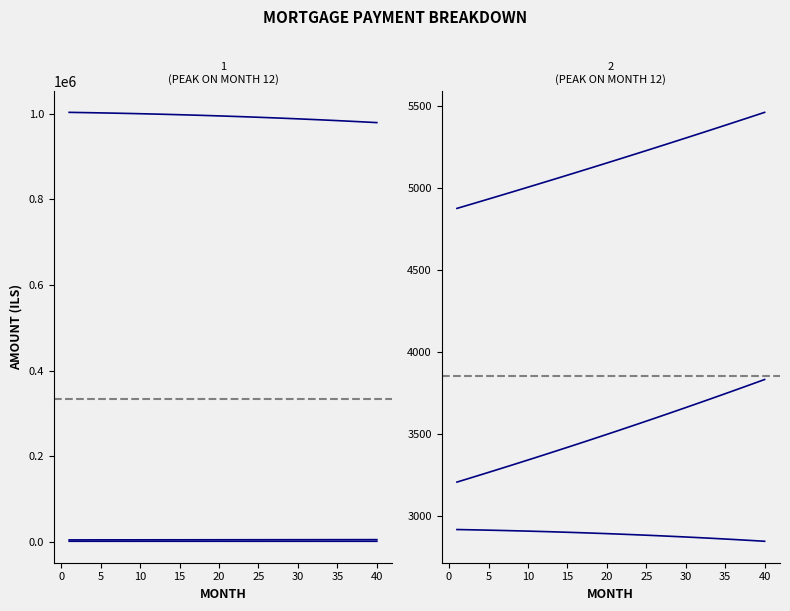

At 6, list the series in order from largest to smallest.

opening_balance, month_payment, capital, cpi, interest